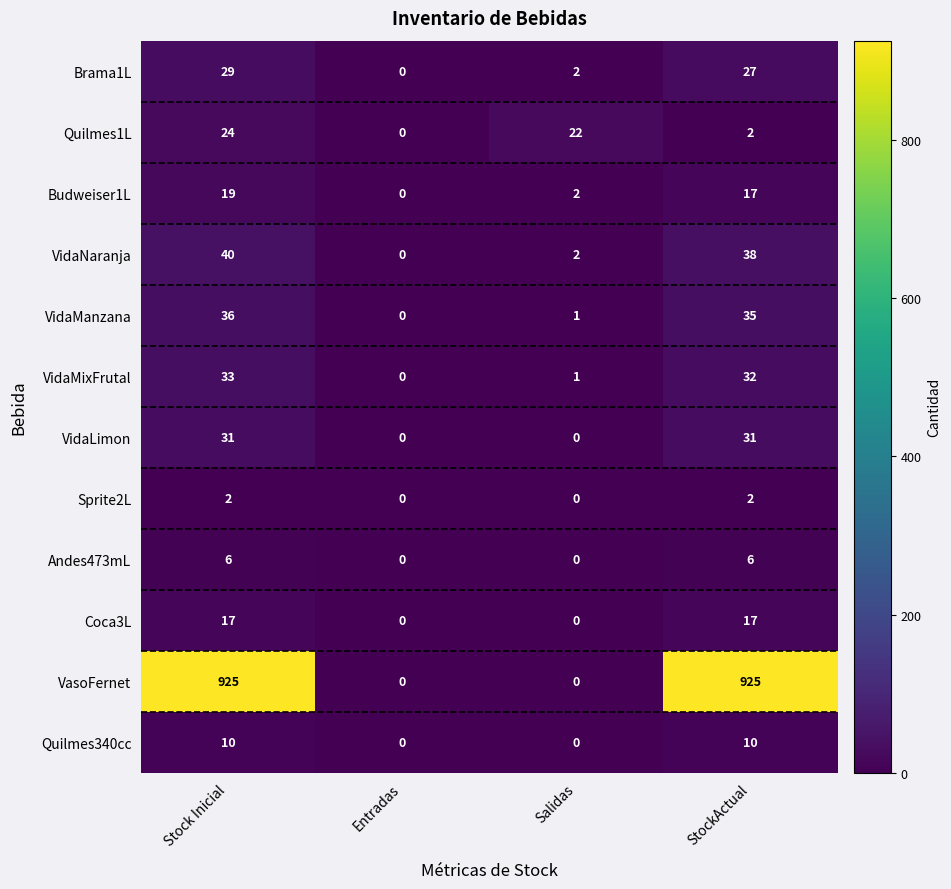

Count the number of data series in this chart.

12